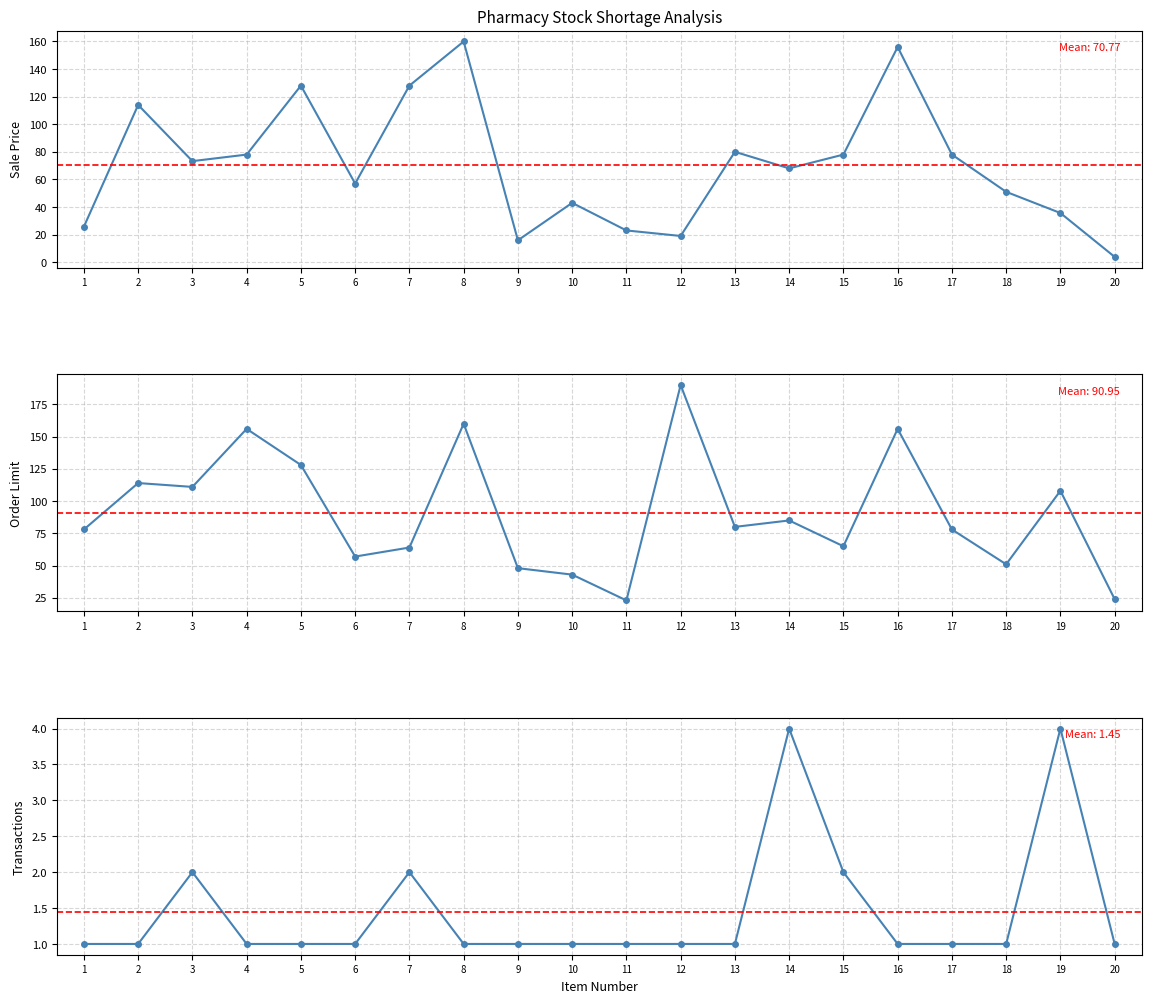

How many values in the Sale Price series are below 73?

10